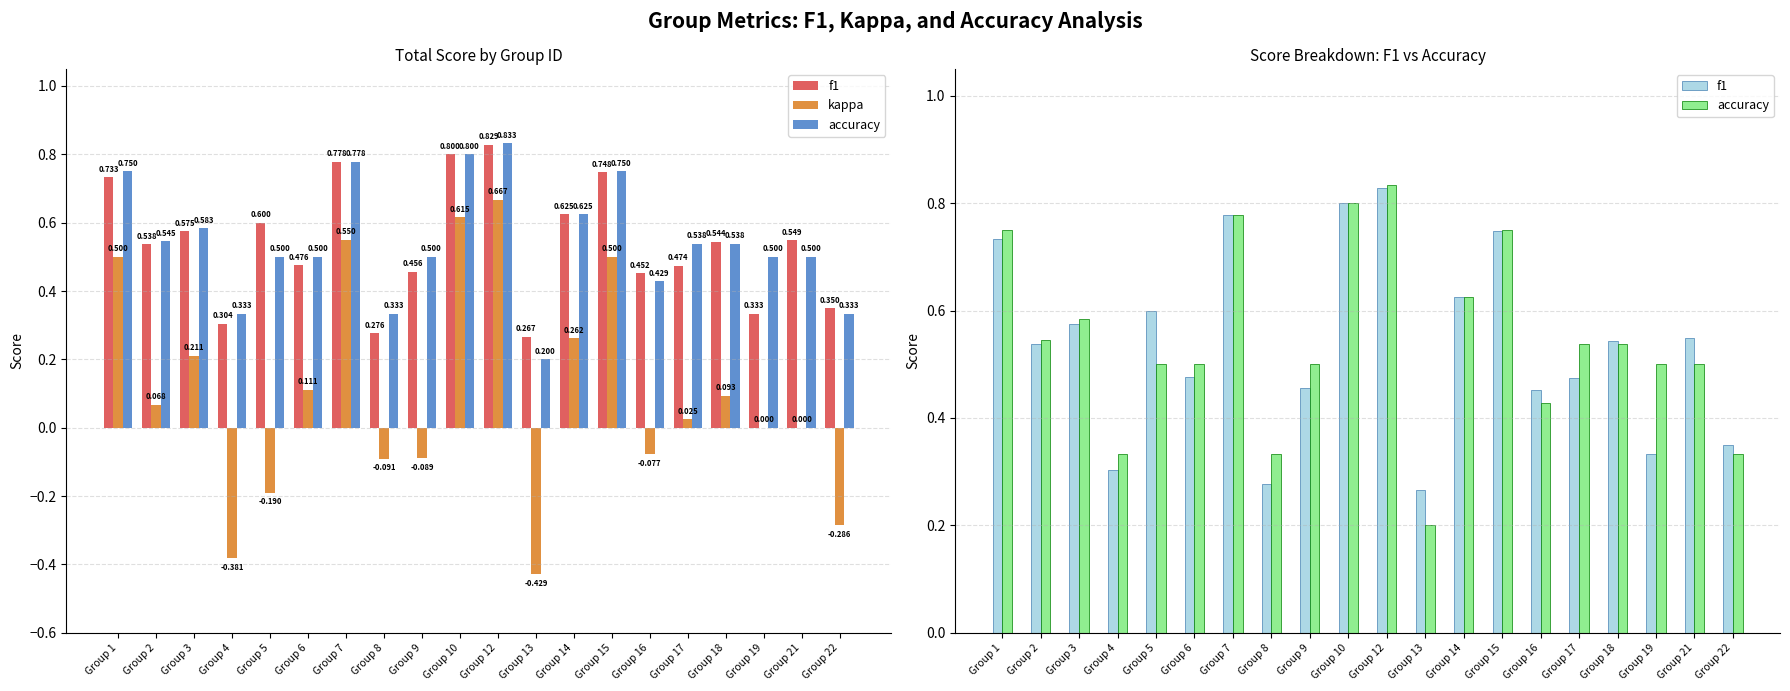

The value of accuracy at Group 10 is 0.8. True or false?

True